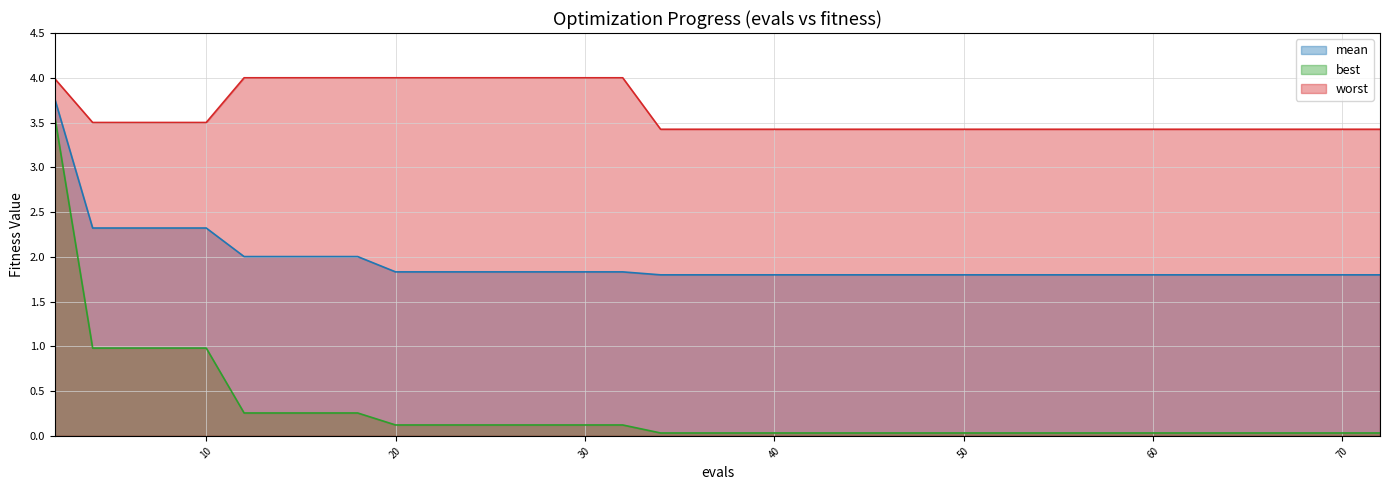

List the series in order of their peak value, highest first.

worst, mean, best